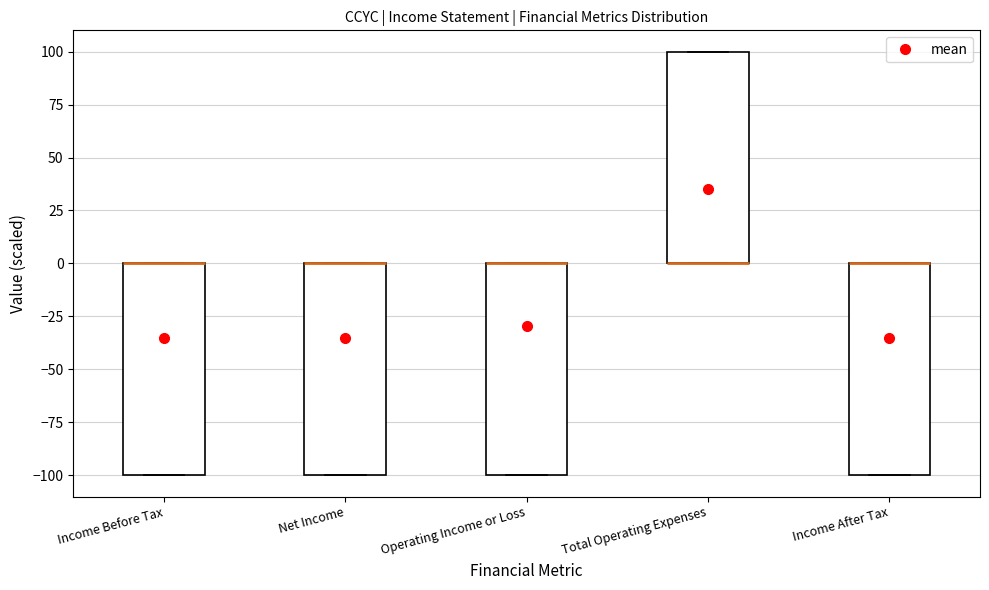

Reading left to right, read every box against the y-axis: the position of its median line, the range the box covers, and the ends of its whiskers. The values are not printed on the chart, so give them approximately, as read against the axis.

Income Before Tax: median 0 (drawn on the box's upper edge), box -100 to 0, whiskers -100 to 0
Net Income: median 0 (drawn on the box's upper edge), box -100 to 0, whiskers -100 to 0
Operating Income or Loss: median 0 (drawn on the box's upper edge), box -100 to 0, whiskers -100 to 0
Total Operating Expenses: median 0 (drawn on the box's lower edge), box 0 to 100, whiskers 0 to 100
Income After Tax: median 0 (drawn on the box's upper edge), box -100 to 0, whiskers -100 to 0